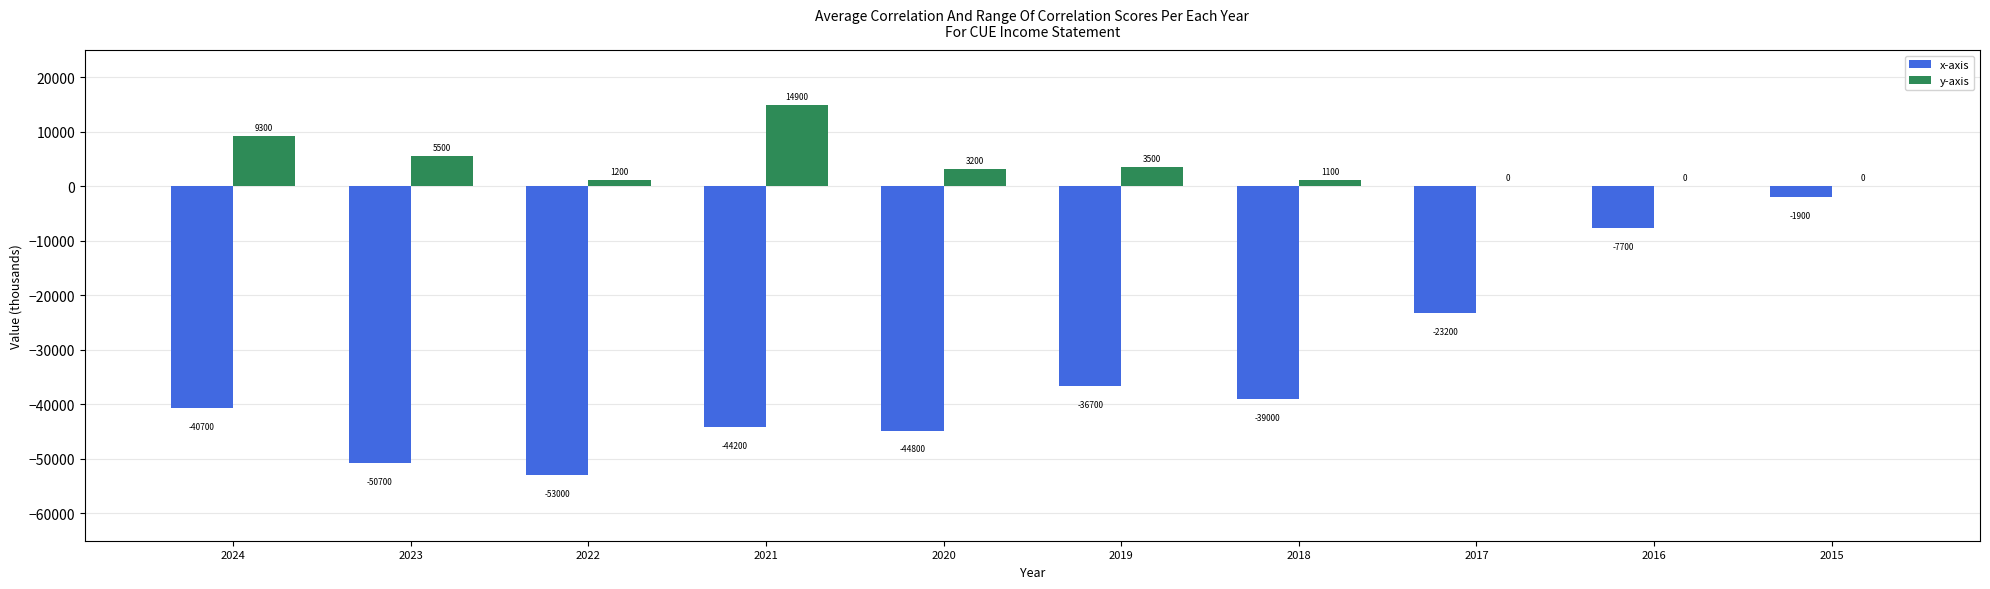

Which label corresponds to the largest value in the chart?

2021